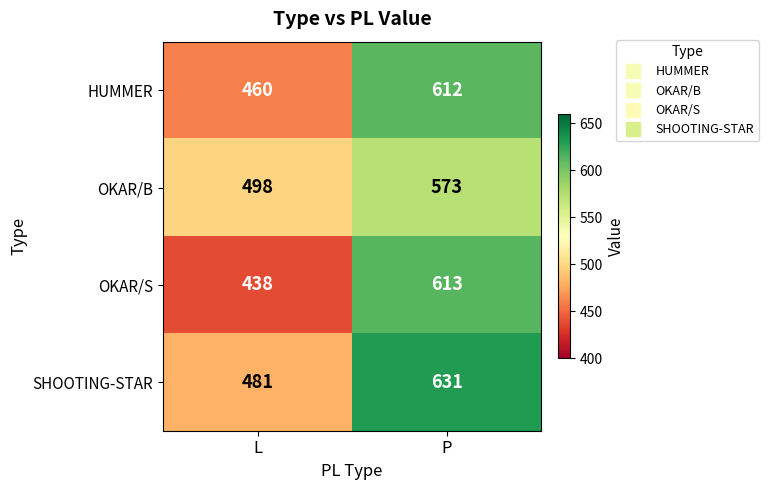

What is the difference between the HUMMER values at P and L?

152